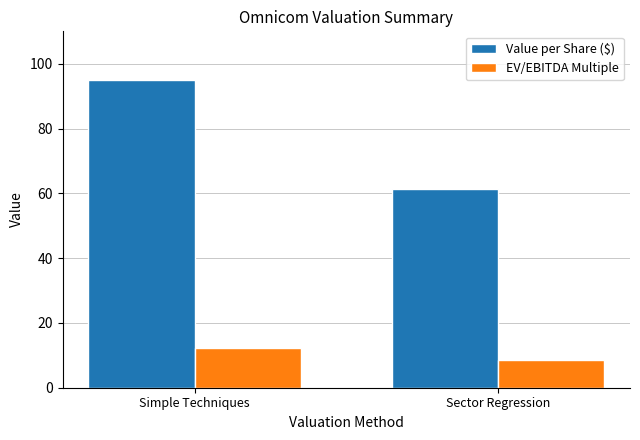

Is it true that Value per Share ($) equals 160.6 at Simple Techniques?

False